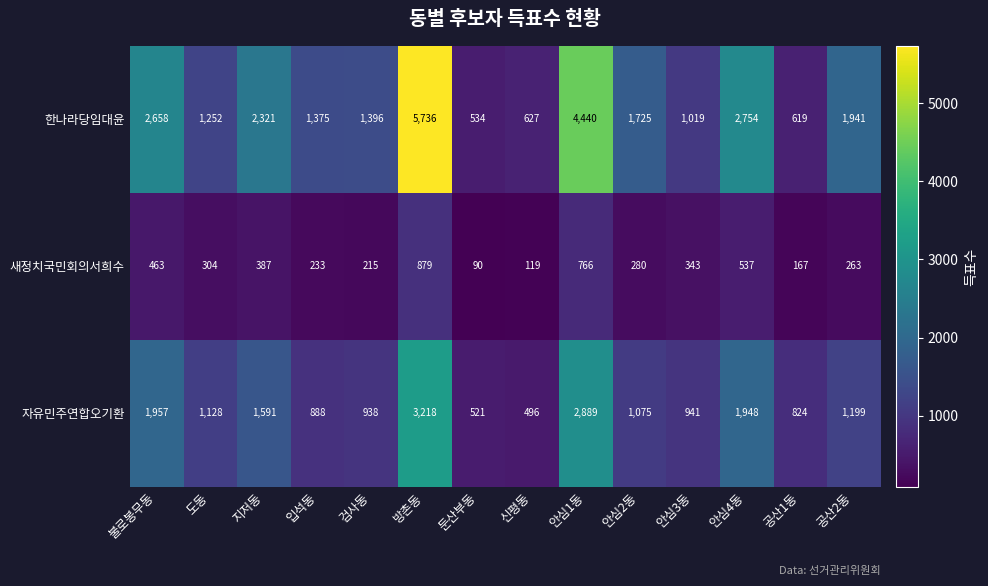

Which series has the largest range (max minus min)?

한나라당임대윤